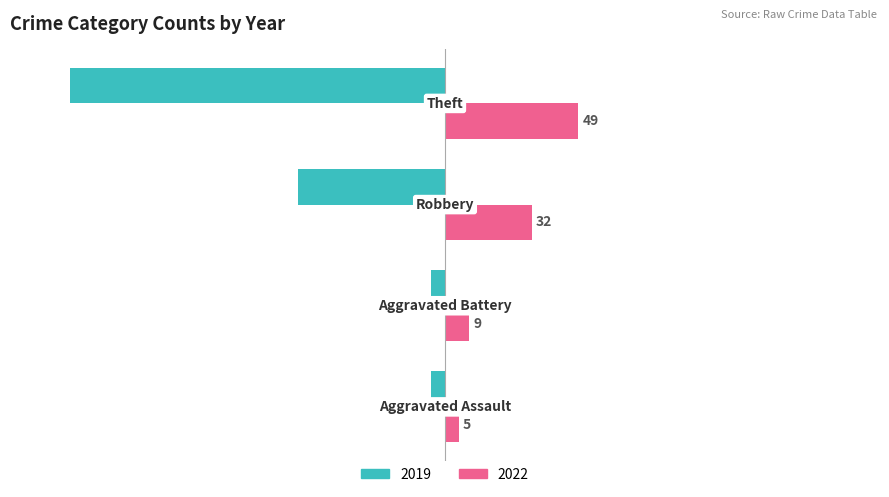

At how many categories does at least one series exceed 36?

1